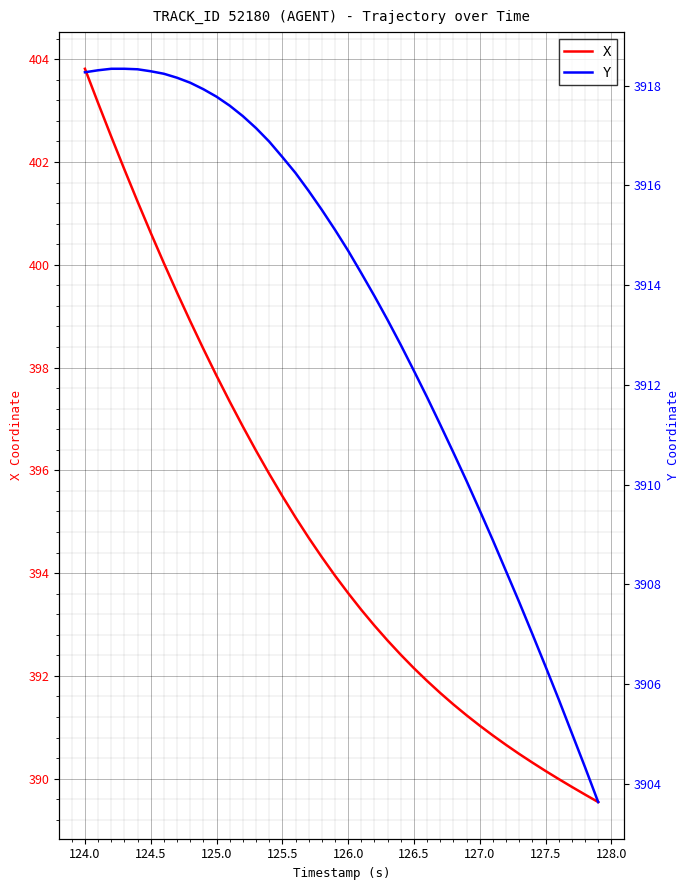

What is the minimum value for X?

389.5